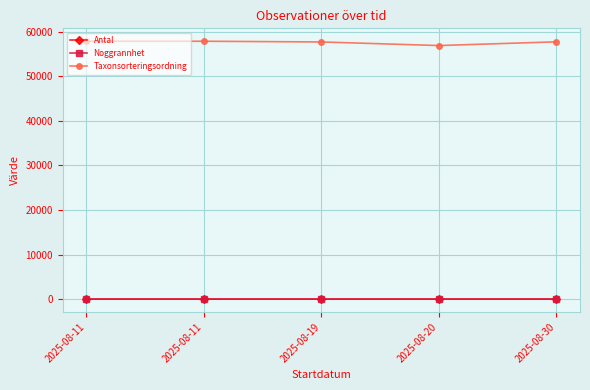

What are all the series names shown in the legend?

Antal, Noggrannhet, Taxonsorteringsordning